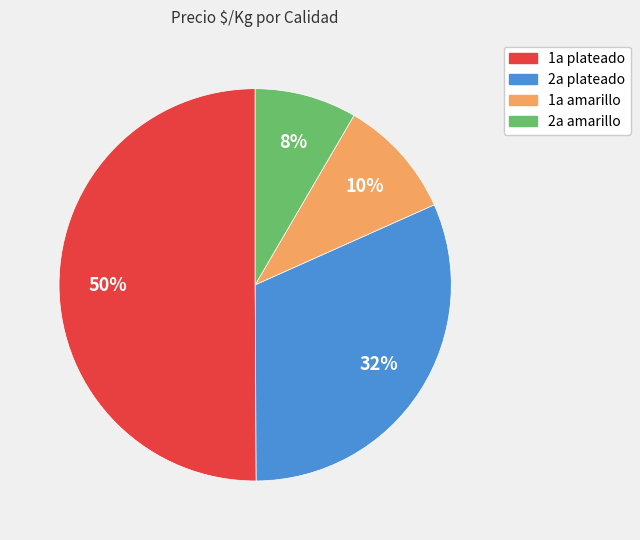

To the nearest percent, what is the average slice percentage?

25%